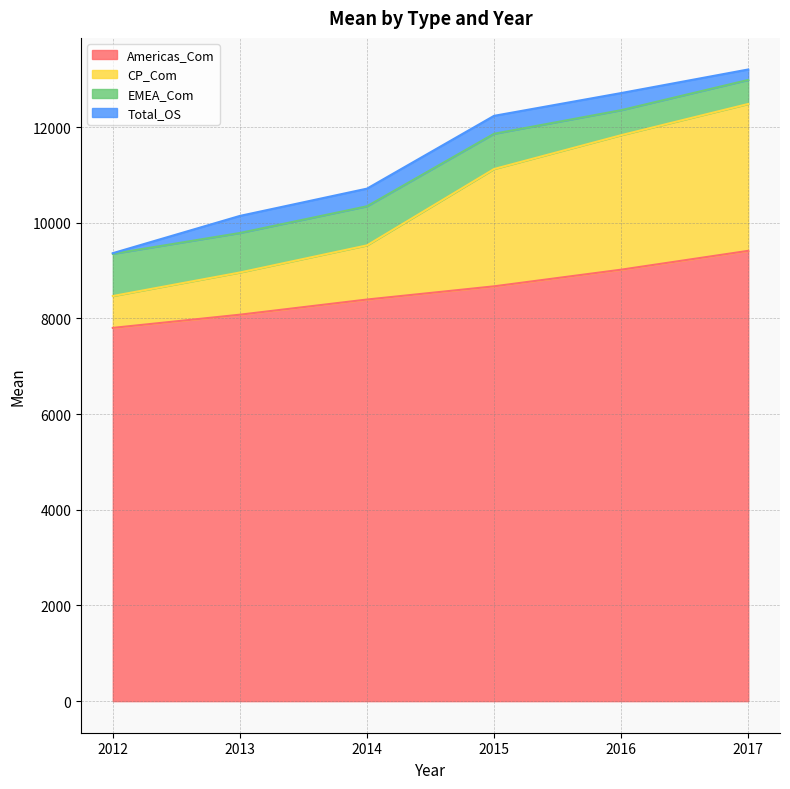

What is the total value across all series at 2013?

10143